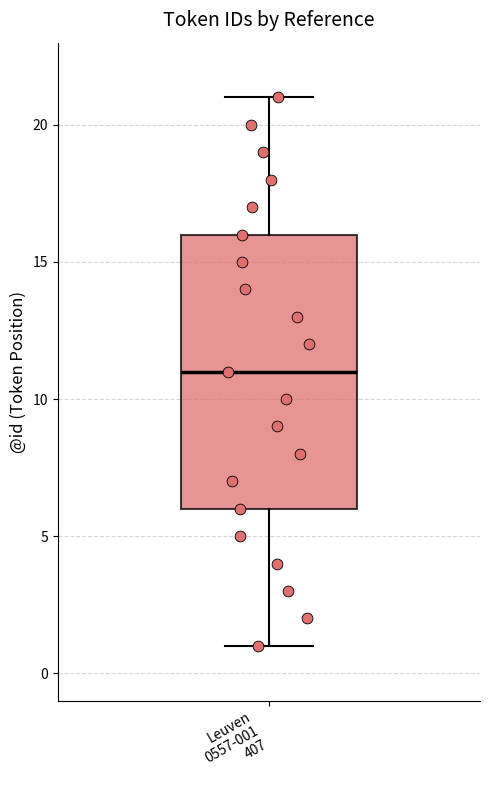

Transcribe this box plot: give where the median line is, the range the box spans, and where the two whiskers end, as read against the y-axis. The values are not printed on the chart, so give them approximately, as read against the axis.

median 11, box 6 to 16, whiskers 1 to 21